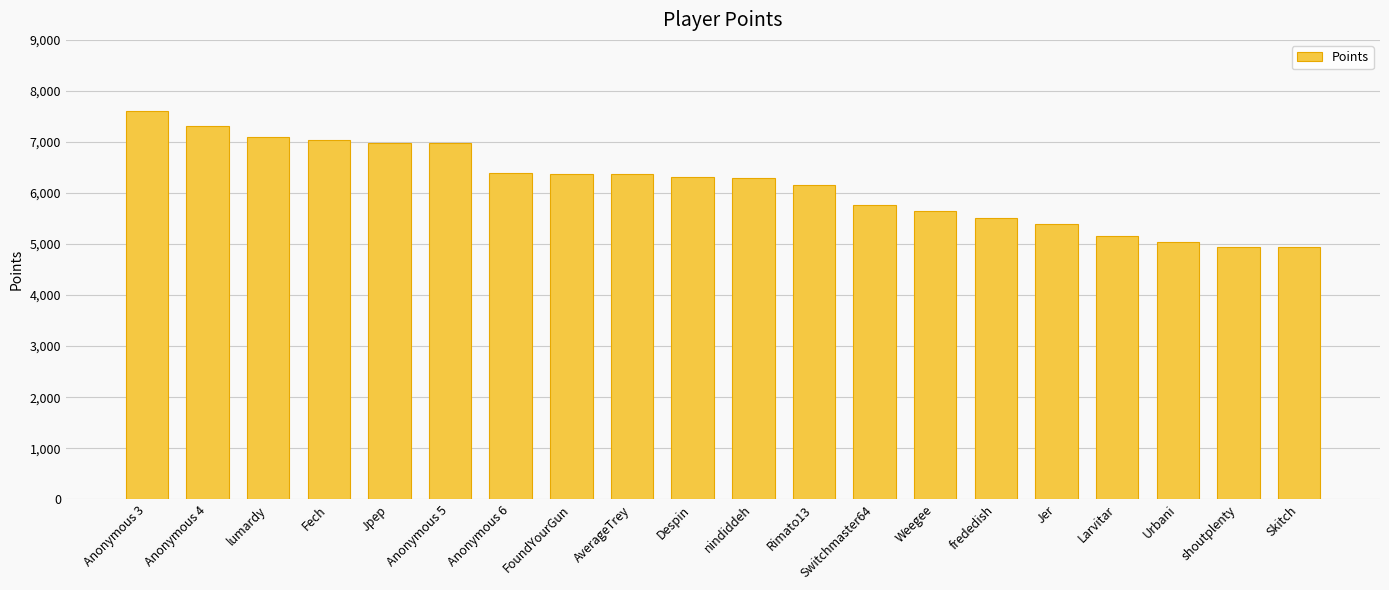

Is it true that the value at FoundYourGun is 3410?

False